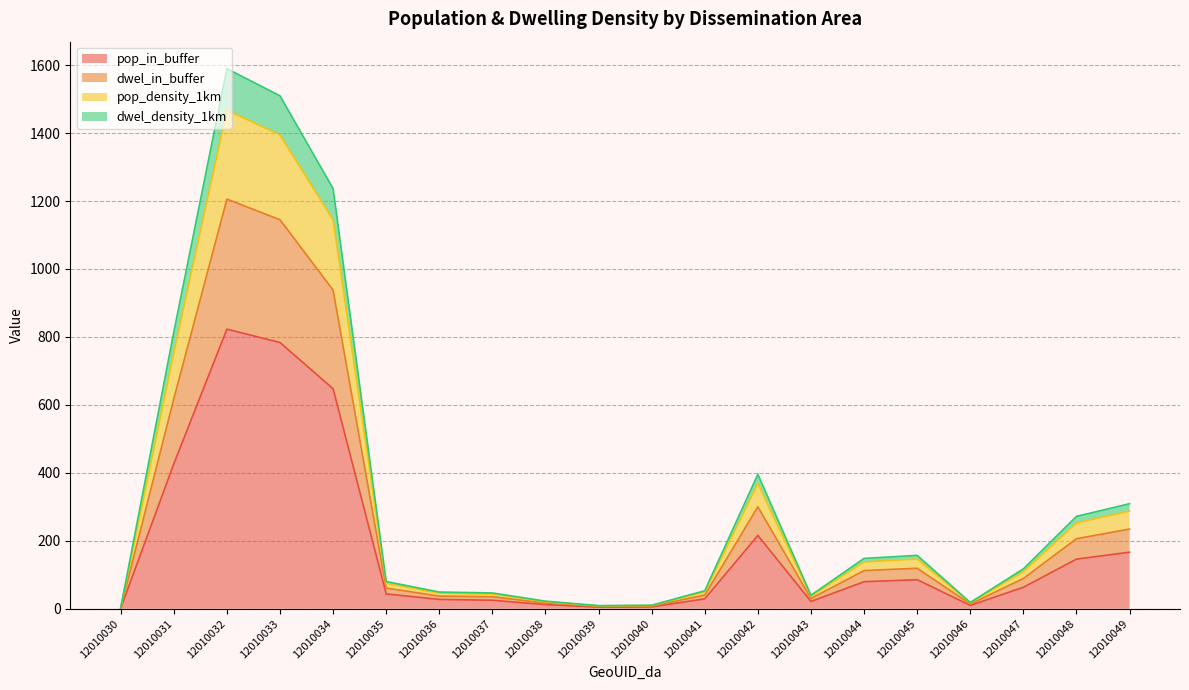

The pop_in_buffer series shows 79.5 at 12010044. True or false?

True